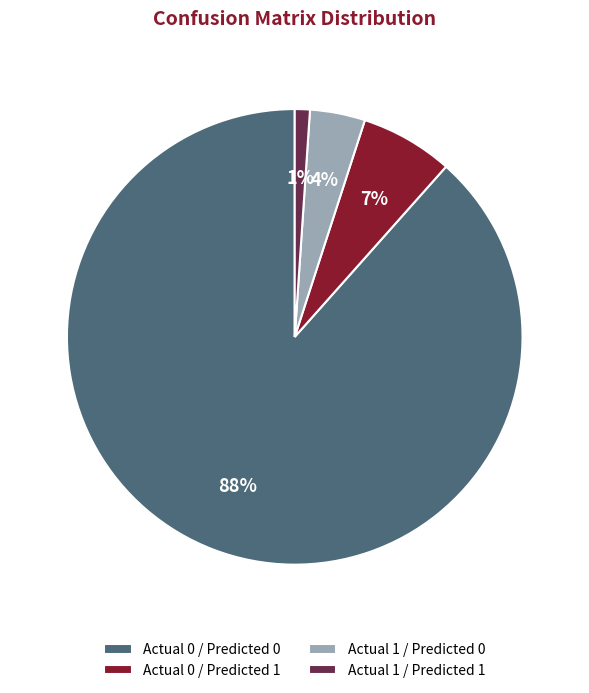

To the nearest percent, what is the difference between the largest and smallest slice percentages?

87%